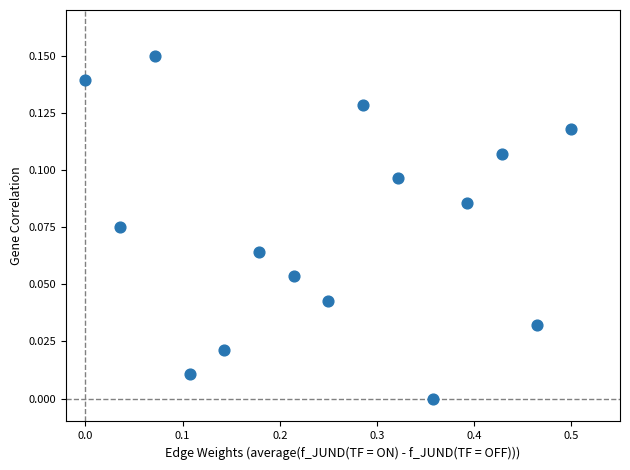

What is the range of X values (max minus min)?

0.5